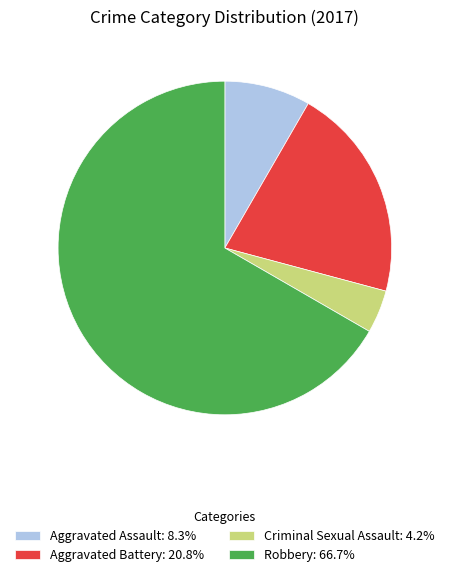

Approximately how many times larger is the value at Aggravated Assault compared to Aggravated Battery?

0.4